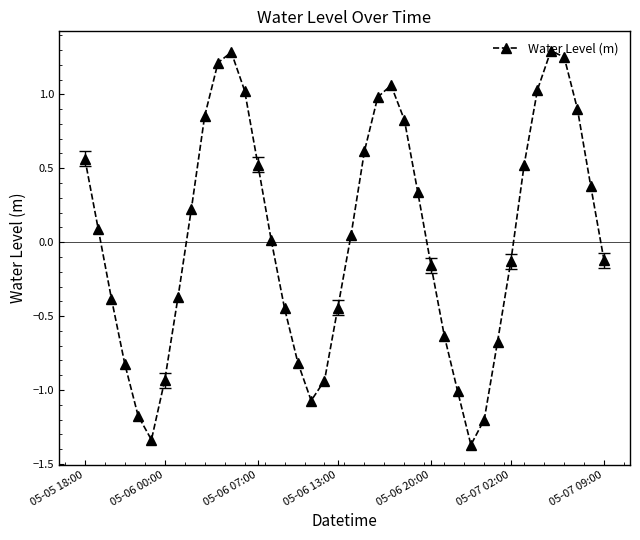

What is the difference between the second highest and second lowest values?

2.6